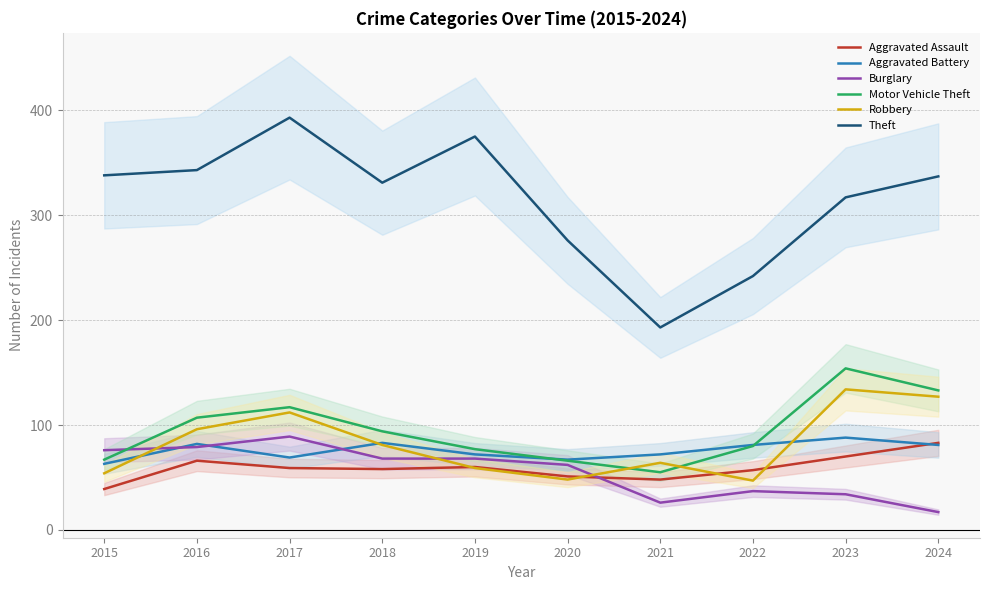

At which label is Aggravated Assault closest to 61?

2019